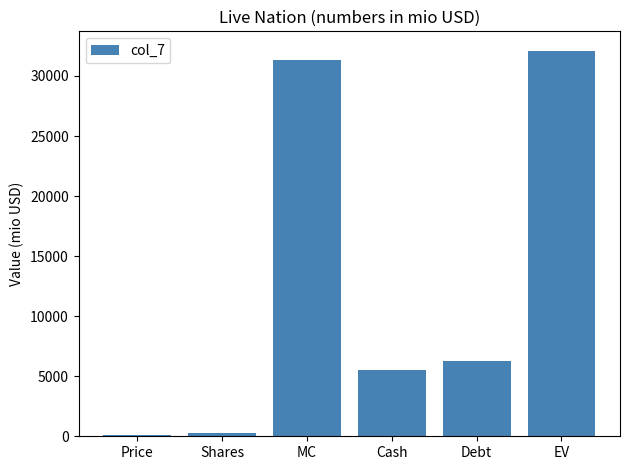

What position from the left is Shares?

2